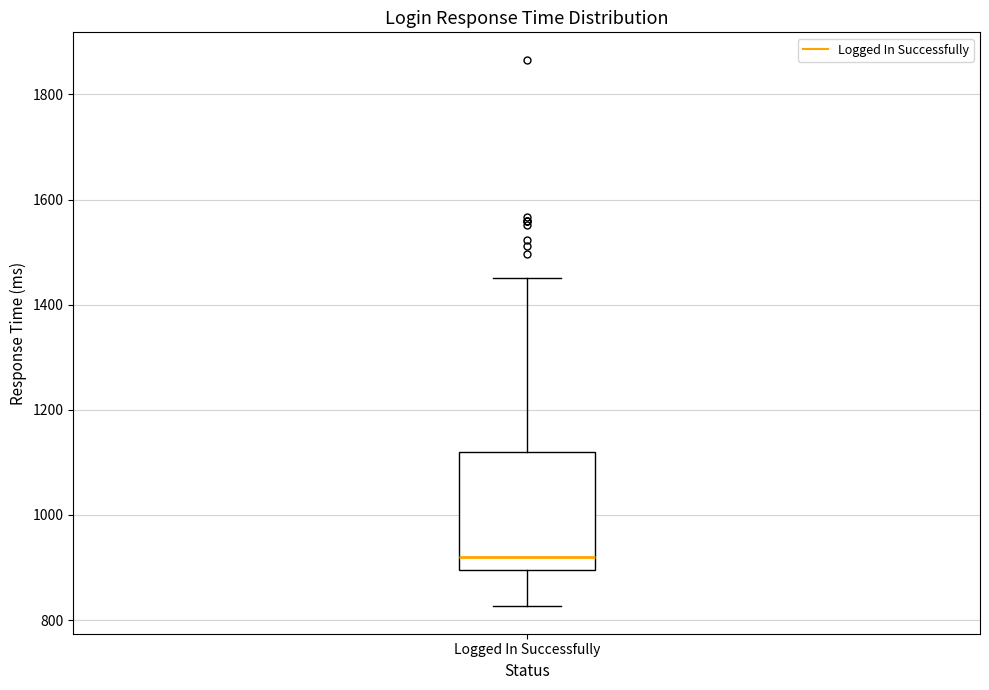

Where is the lower edge of the box for Logged In Successfully on the y-axis? The values are not printed on the chart, so give them approximately, as read against the axis.

900